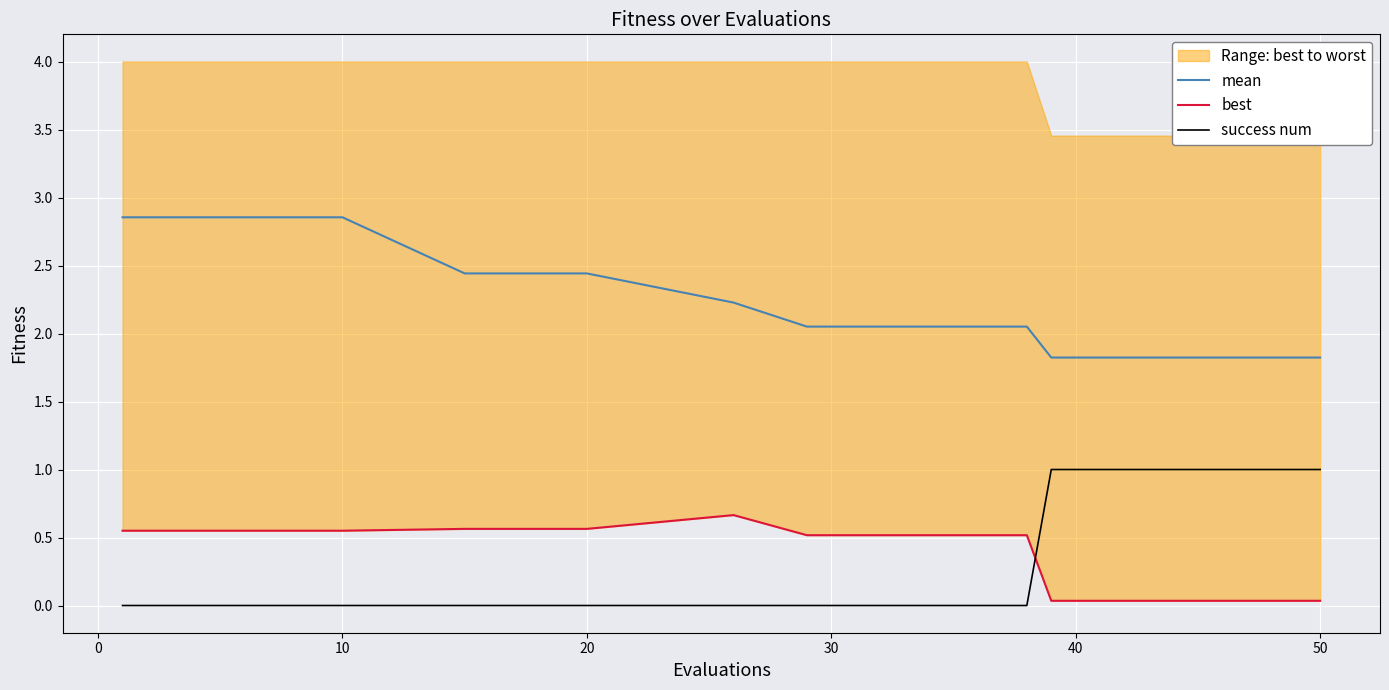

What is the lowest value of the mean series?

1.8